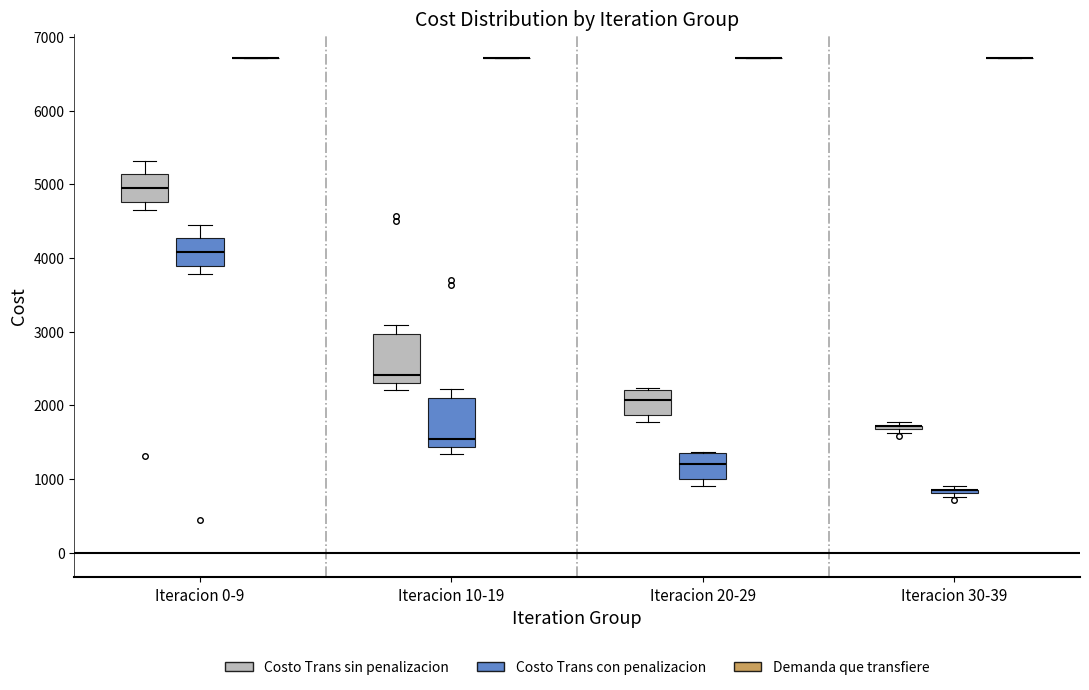

Reading left to right, read every box against the y-axis: the position of its median line, the range the box covers, and the ends of its whiskers. The values are not printed on the chart, so give them approximately, as read against the axis.

Iteracion 0-9 (Costo Trans sin penalizacion): median 5000, box 4800 to 5100, whiskers 4700 to 5300
Iteracion 0-9 (Costo Trans con penalizacion): median 4100, box 3900 to 4300, whiskers 3800 to 4400
Iteracion 0-9 (Demanda que transfiere): box collapsed to a line at 6700, whiskers 6700 to 6700
Iteracion 10-19 (Costo Trans sin penalizacion): median 2400, box 2300 to 3000, whiskers 2200 to 3100
Iteracion 10-19 (Costo Trans con penalizacion): median 1500, box 1400 to 2100, whiskers 1300 to 2200
Iteracion 10-19 (Demanda que transfiere): box collapsed to a line at 6700, whiskers 6700 to 6700
Iteracion 20-29 (Costo Trans sin penalizacion): median 2100, box 1900 to 2200, whiskers 1800 to 2200
Iteracion 20-29 (Costo Trans con penalizacion): median 1200, box 1000 to 1300, whiskers 900 to 1400
Iteracion 20-29 (Demanda que transfiere): box collapsed to a line at 6700, whiskers 6700 to 6700
Iteracion 30-39 (Costo Trans sin penalizacion): box collapsed to a line at 1700, whiskers 1600 to 1800
Iteracion 30-39 (Costo Trans con penalizacion): box collapsed to a line at 800, whiskers 800 to 900
Iteracion 30-39 (Demanda que transfiere): box collapsed to a line at 6700, whiskers 6700 to 6700